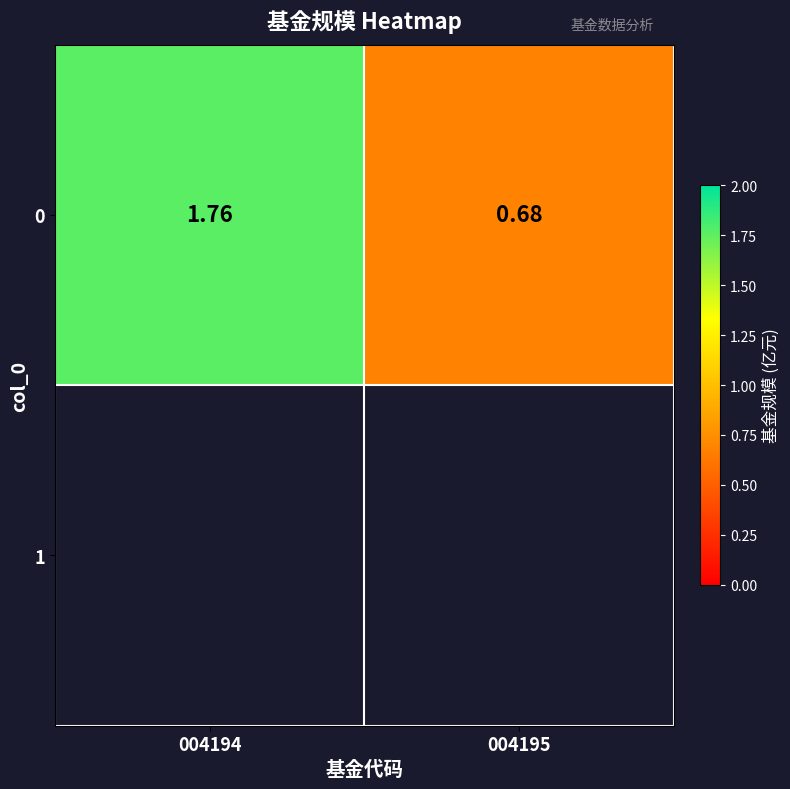

At which category does the chart reach its peak across all series?

004194